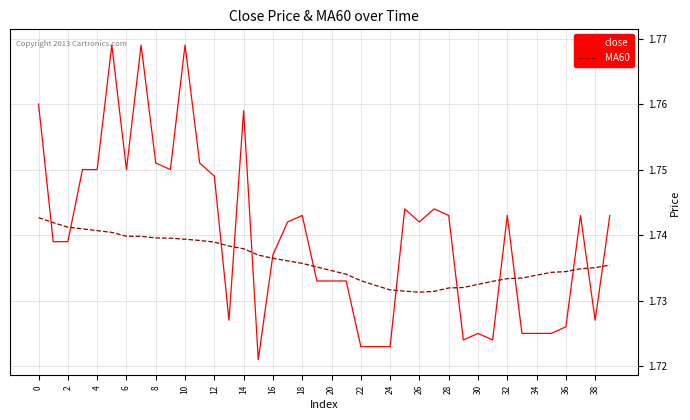

Which series ends up on top after the final intersection of MA60 and close?

close